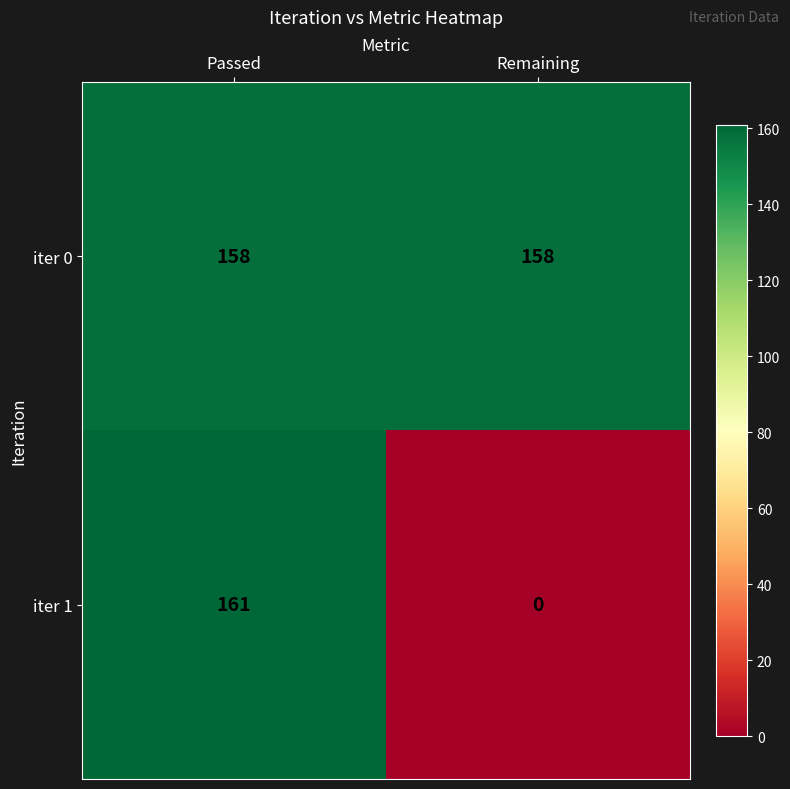

Which series has the widest spread of values?

iter 1